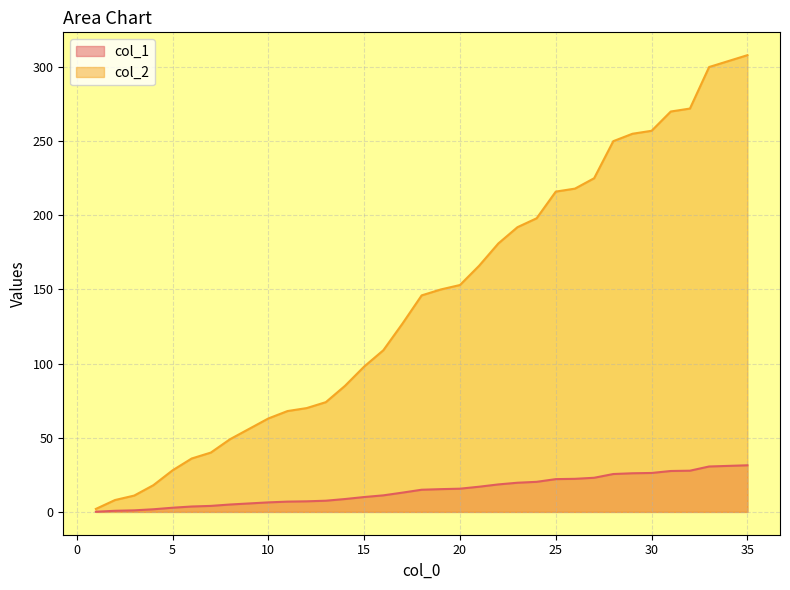

Is the value of col_1 at 27 greater than the value of col_2 at 2?

Yes